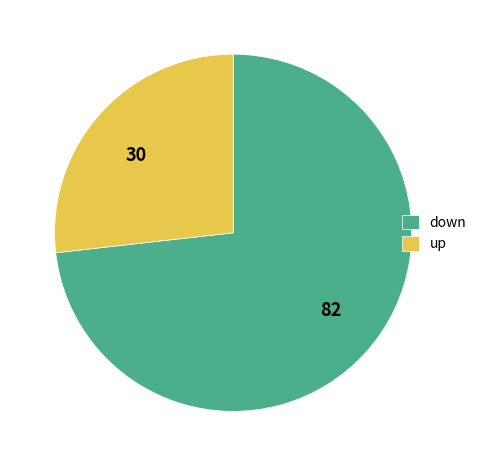

Does down represent more than half of the total?

Yes